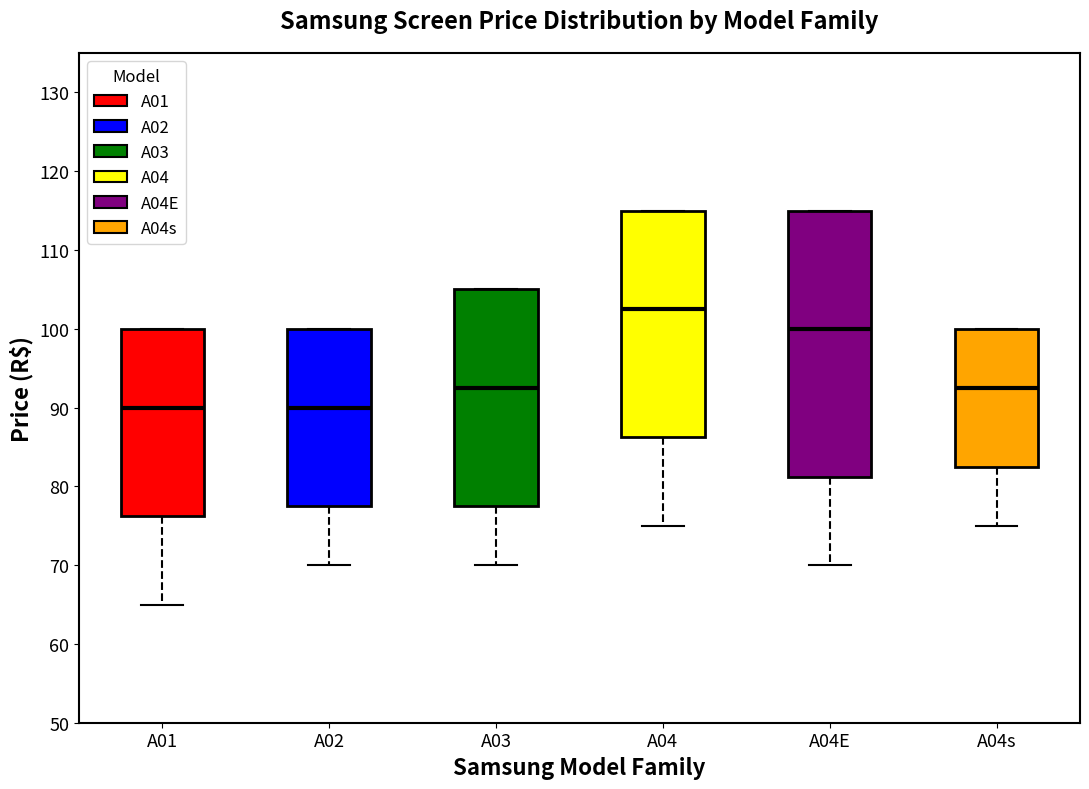

Which box's median line is the highest?

A04